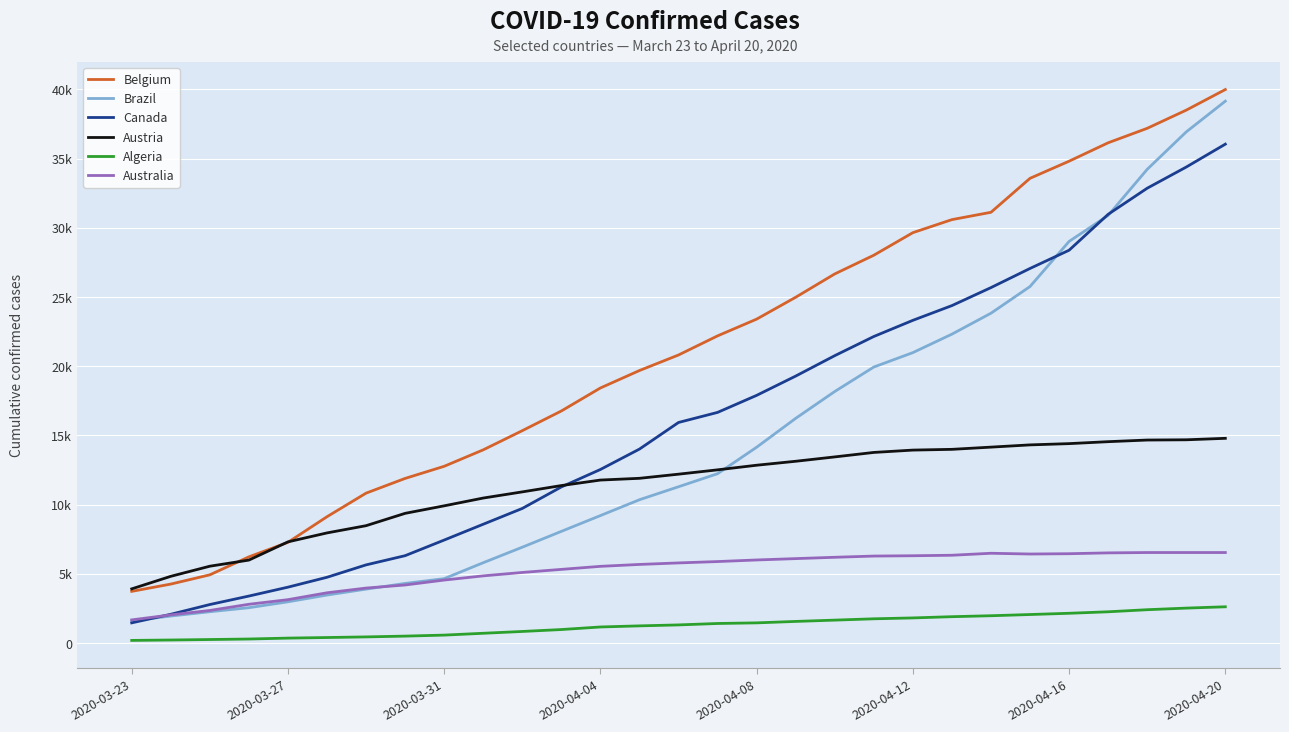

Reading left to right, list all the values displayed in this chart.

Belgium: 3743	4269	4937	6235	7284	9134	10836	11899	12775	13964	15348	16770	18431	19691	20814	22194	23403	24983	26667	28018	29647	30589	31119	33573	34809	36138	37183	38496	39983
Brazil: 1620	1960	2271	2563	2988	3477	3904	4316	4661	5812	6932	8076	9216	10360	11298	12240	14152	16238	18176	19943	20984	22318	23830	25758	29015	30891	34221	36925	39144
Canada: 1469	2088	2792	3404	4046	4760	5655	6320	7448	8591	9731	11284	12545	14018	15940	16667	17897	19290	20765	22148	23316	24380	25680	27063	28379	30973	32857	34386	36039
Austria: 3923	4829	5560	6001	7317	7964	8486	9377	9920	10482	10927	11383	11781	11907	12206	12519	12852	13138	13453	13776	13945	13999	14159	14321	14412	14553	14671	14689	14795
Algeria: 201	230	264	302	367	409	454	511	584	716	847	986	1171	1251	1320	1423	1468	1572	1666	1761	1825	1914	1983	2070	2160	2268	2418	2534	2629
Australia: 1682	2044	2364	2810	3143	3640	3980	4203	4559	4862	5108	5330	5550	5687	5797	5895	6010	6108	6204	6292	6315	6351	6494	6440	6462	6522	6547	6547	6547